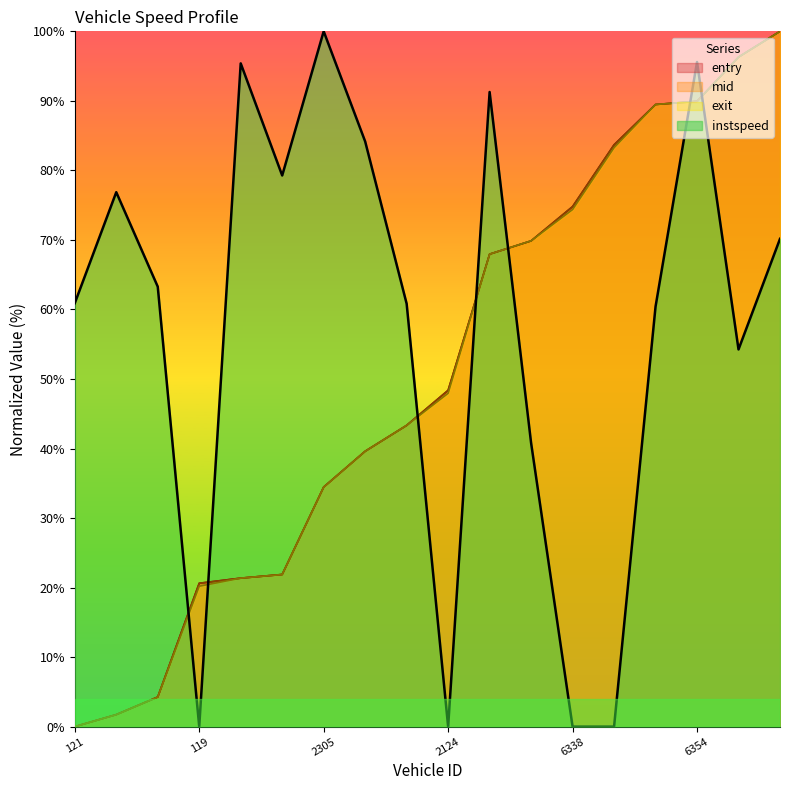

What are all the series names shown in the legend?

entry, mid, exit, instspeed